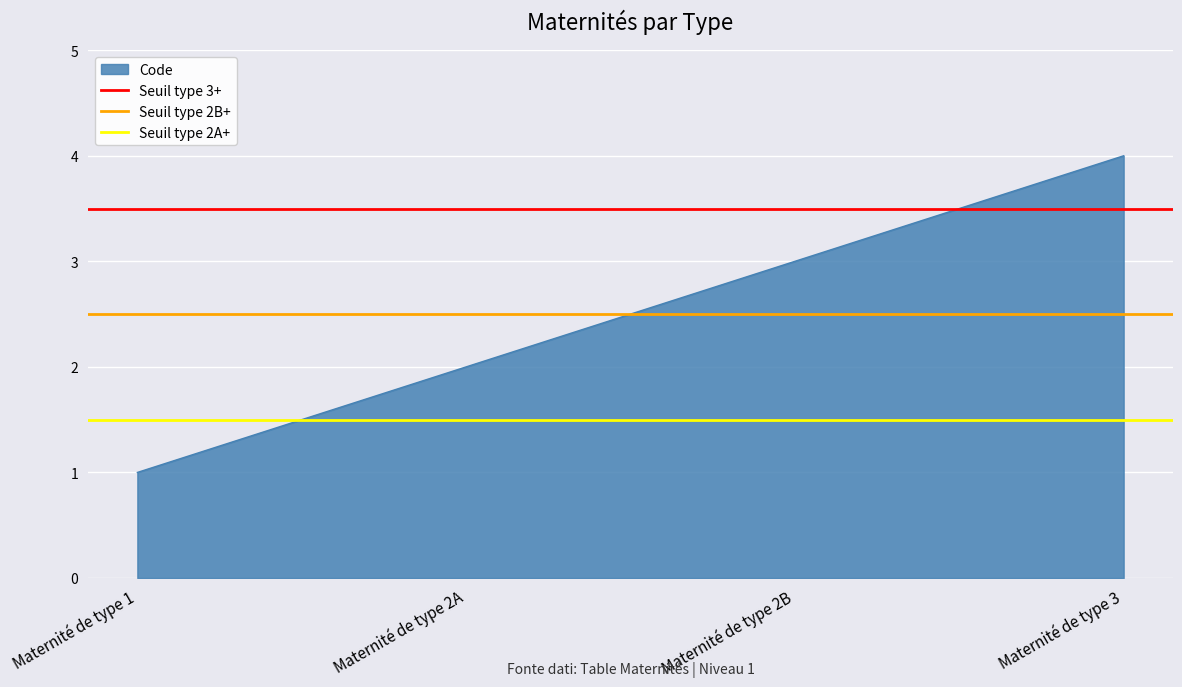

The Code series shows 2 at Maternité de type 1. True or false?

False